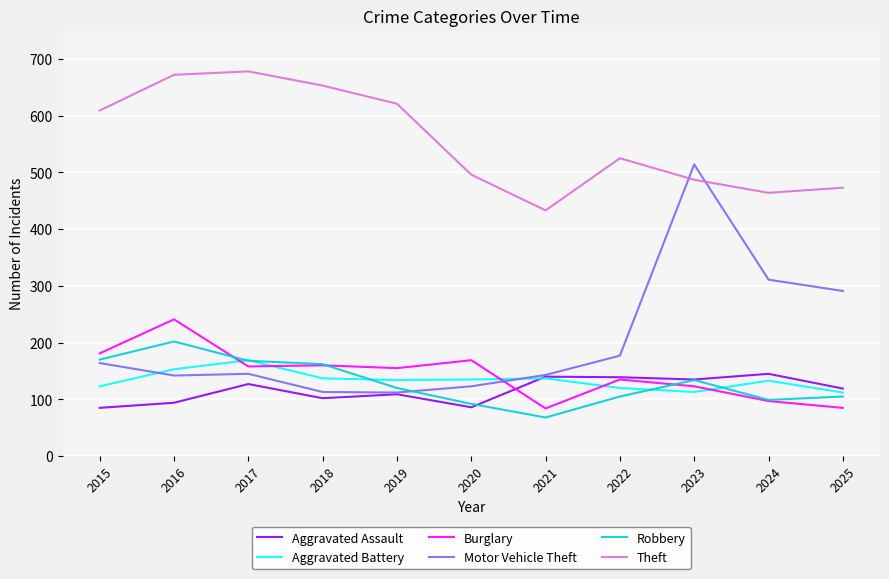

Which series ends up on top after the final intersection of Robbery and Burglary?

Robbery